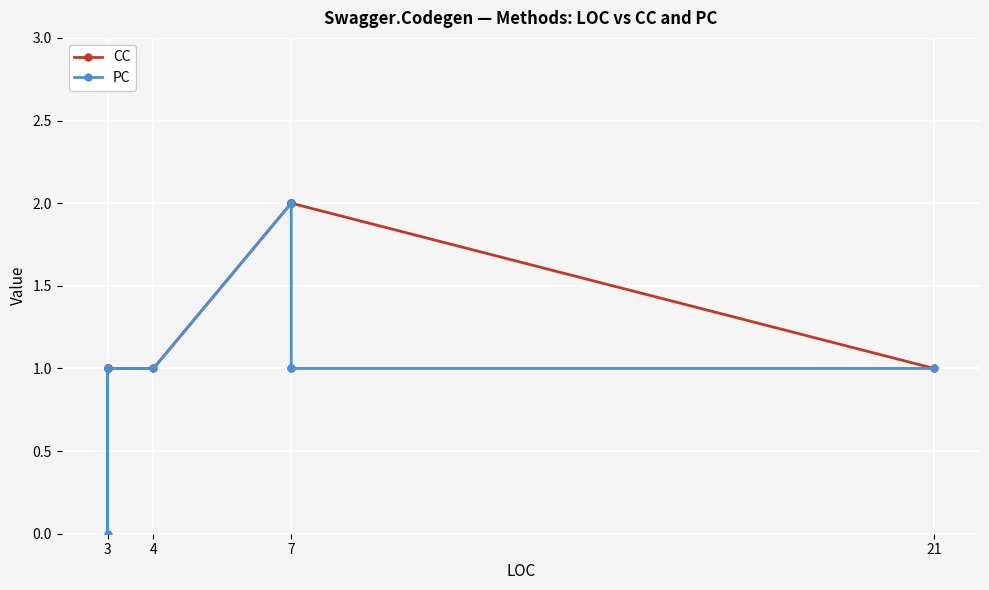

The CC series shows 0 at 4. True or false?

False